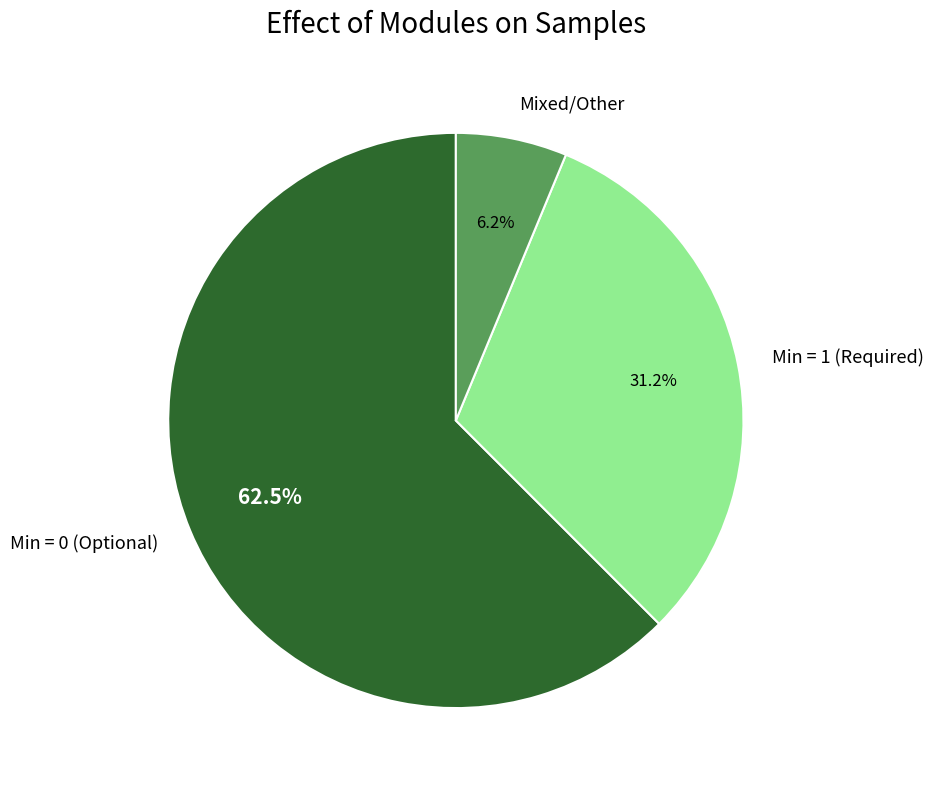

Is there a majority slice in this chart?

Yes